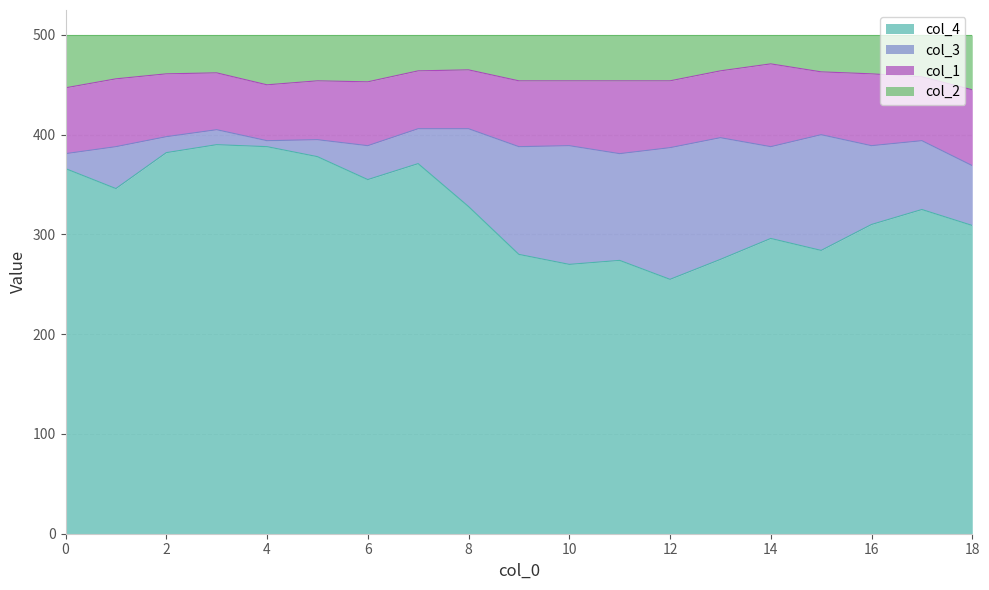

What is the value of the col_2 point at the 10th from the left?

454